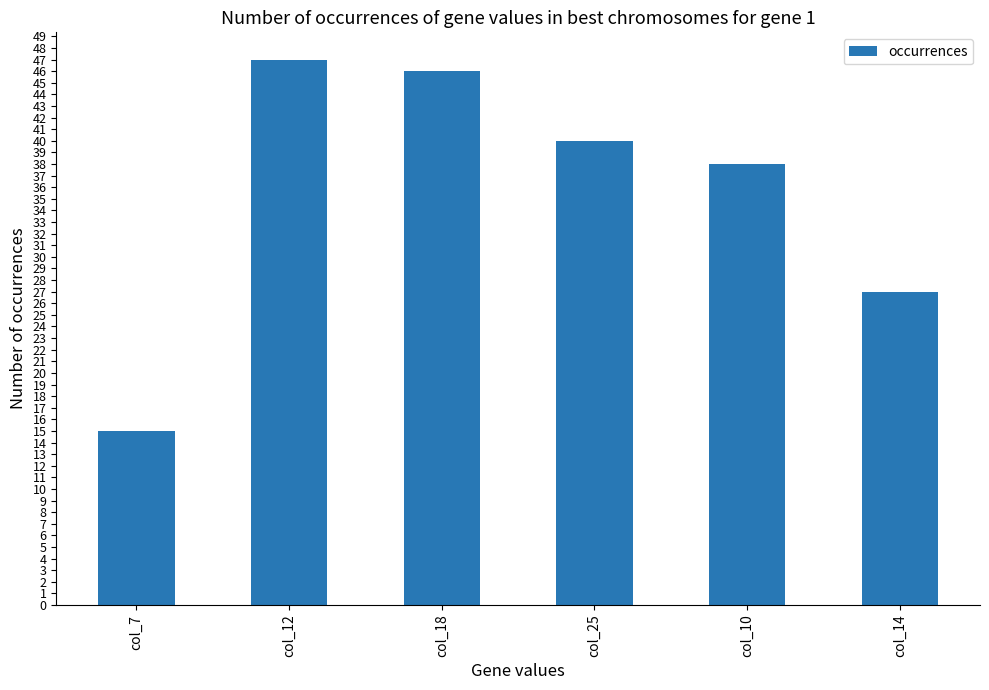

What is the difference between the maximum and minimum values?

32